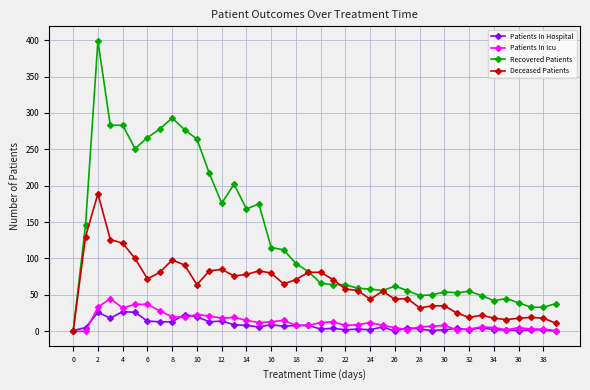

Which series has the widest spread of values?

Recovered Patients